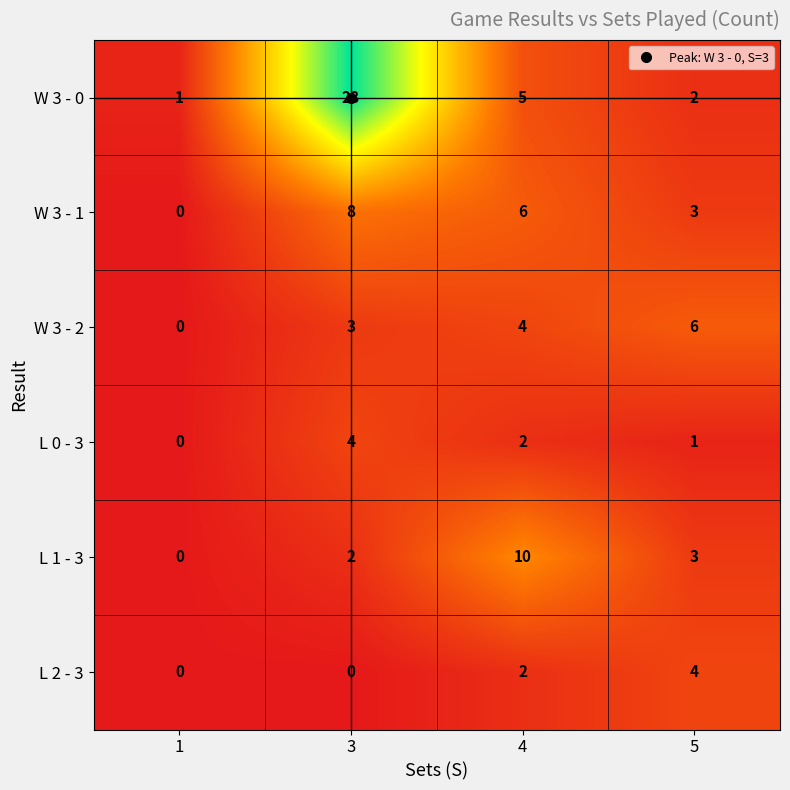

Which category has the highest value across all series?

3